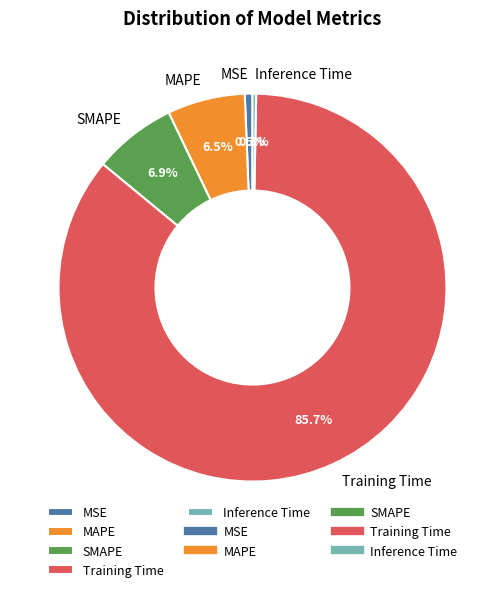

To the nearest percent, what is the difference between the Inference Time and SMAPE slice percentages?

7%